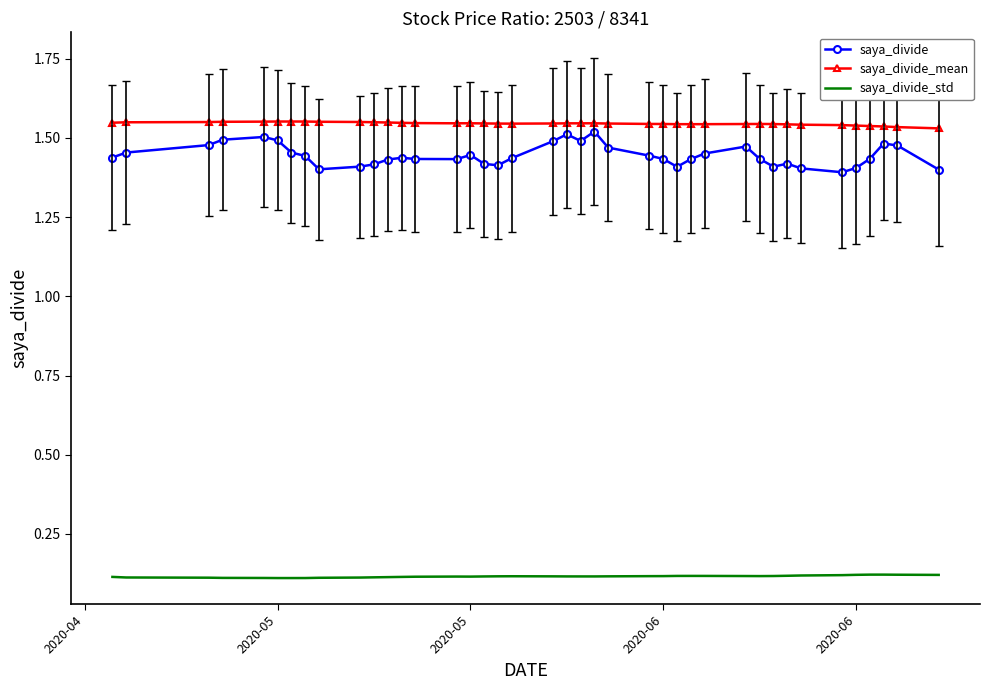

What is the sum of all saya_divide values?

57.8